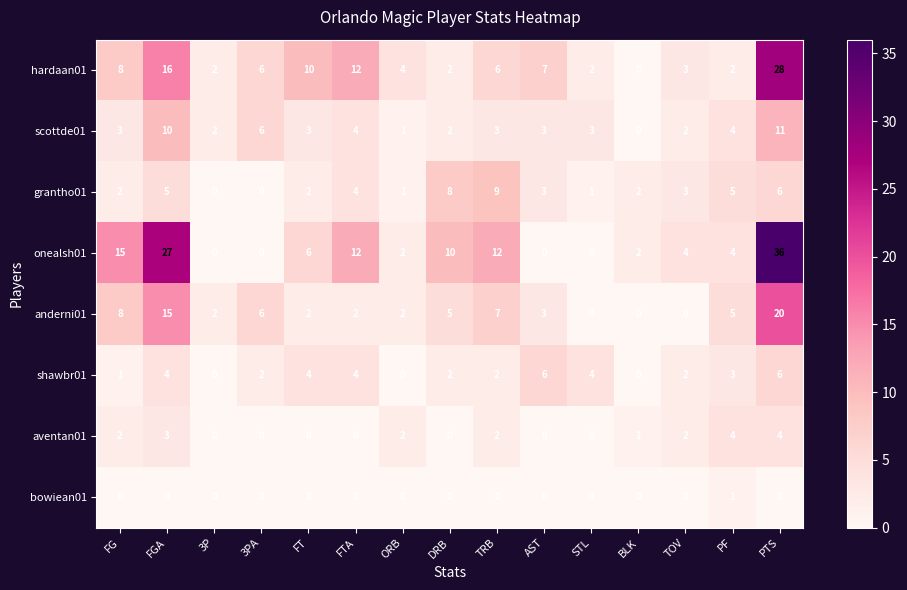

Where does the grantho01 series first go above 3?

FGA